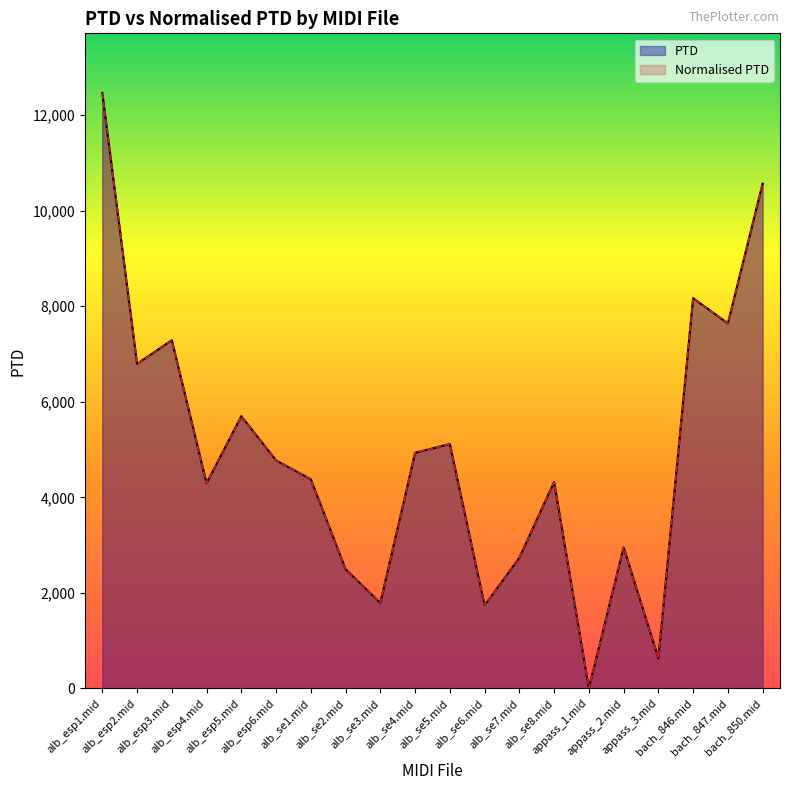

Reading left to right, what are all the values shown in this chart?

PTD: alb_esp1.mid=12466.7	alb_esp2.mid=6794.3	alb_esp3.mid=7288.7	alb_esp4.mid=4294.4	alb_esp5.mid=5699.6	alb_esp6.mid=4773.9	alb_se1.mid=4378.0	alb_se2.mid=2496.9	alb_se3.mid=1788.4	alb_se4.mid=4932.4	alb_se5.mid=5116.2	alb_se6.mid=1736.4	alb_se7.mid=2735.7	alb_se8.mid=4321.6	appass_1.mid=0.0	appass_2.mid=2953.2	appass_3.mid=629.9	bach_846.mid=8168.7	bach_847.mid=7641.5	bach_850.mid=10566.2
Normalised PTD: alb_esp1.mid=12466.7	alb_esp2.mid=6794.3	alb_esp3.mid=7288.7	alb_esp4.mid=4294.4	alb_esp5.mid=5699.6	alb_esp6.mid=4773.9	alb_se1.mid=4378.0	alb_se2.mid=2496.9	alb_se3.mid=1788.4	alb_se4.mid=4932.4	alb_se5.mid=5116.2	alb_se6.mid=1736.4	alb_se7.mid=2735.7	alb_se8.mid=4321.6	appass_1.mid=0.0	appass_2.mid=2953.2	appass_3.mid=629.9	bach_846.mid=8168.7	bach_847.mid=7641.5	bach_850.mid=10566.2